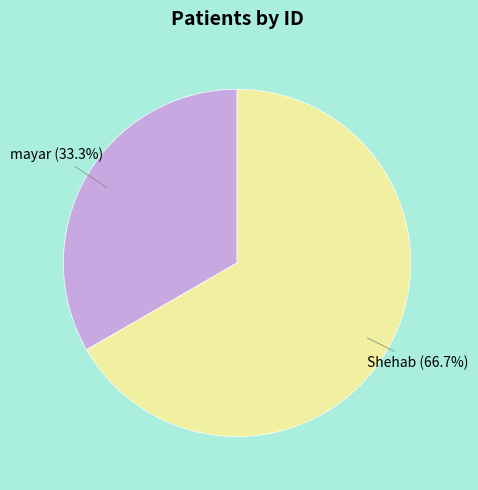

Is it true that Shehab is 76% of the pie?

False